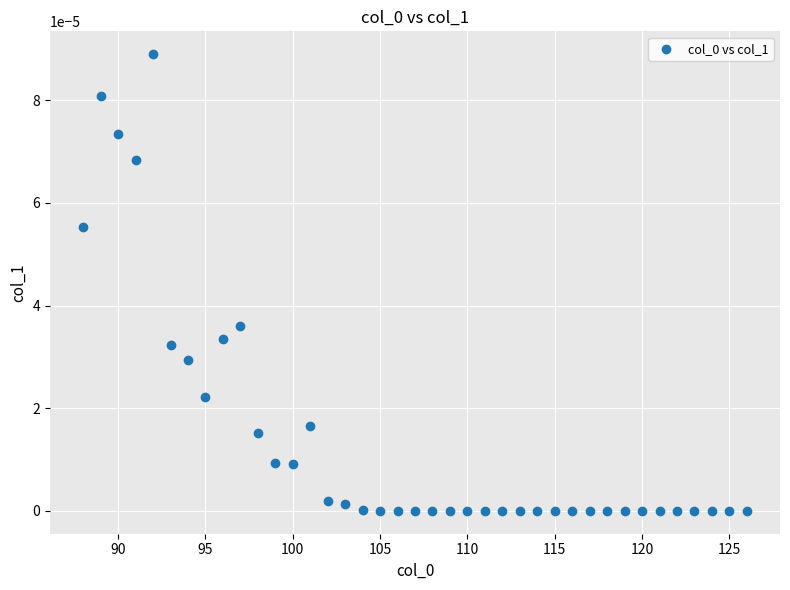

What is the range of X values (max minus min)?

38.0